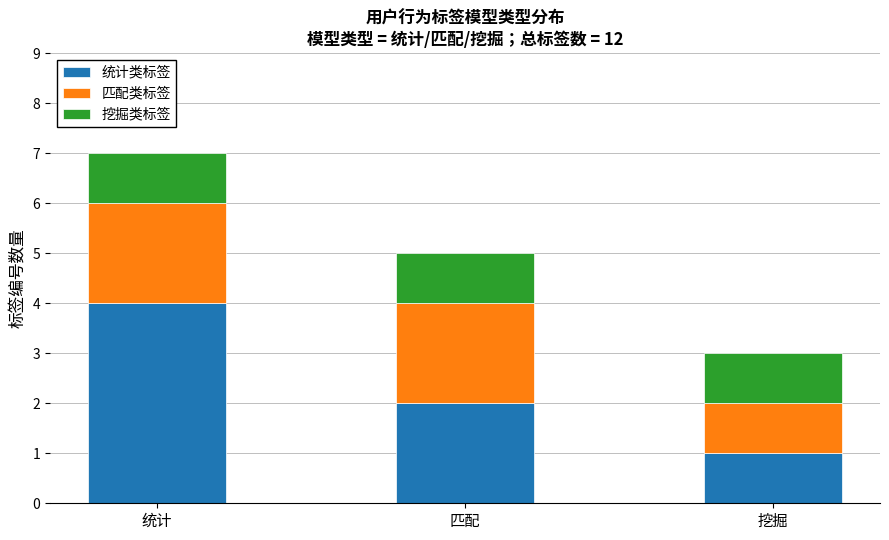

How many bars are there in total?

3